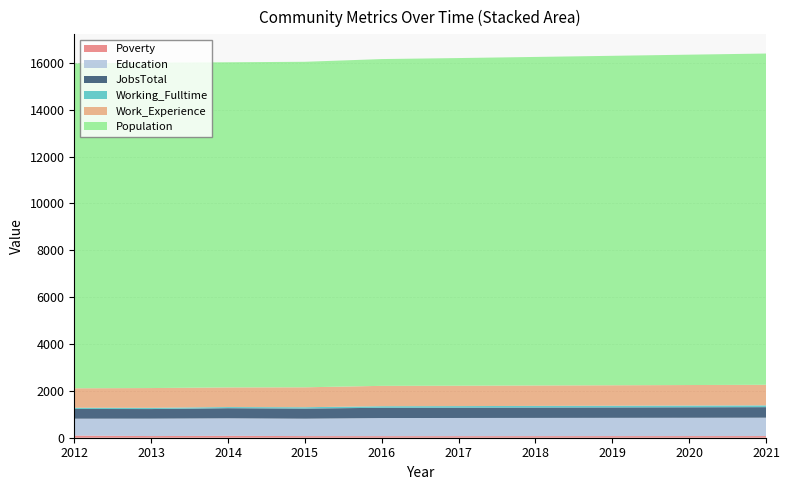

Reading left to right, list all the values displayed in this chart.

Poverty: 2012=92	2013=71	2014=81	2015=69	2016=67	2017=67	2018=68	2019=69	2020=70	2021=71
Education: 2012=721	2013=744	2014=748	2015=744	2016=773	2017=776	2018=778	2019=780	2020=782	2021=785
JobsTotal: 2012=414	2013=409	2014=431	2015=432	2016=438	2017=439	2018=442	2019=444	2020=447	2021=449
Working_Fulltime: 2012=54	2013=53	2014=49	2015=57	2016=67	2017=68	2018=70	2019=72	2020=74	2021=76
Work_Experience: 2012=829	2013=843	2014=838	2015=850	2016=869	2017=870	2018=872	2019=874	2020=876	2021=878
Population: 2012=13863	2013=13893	2014=13879	2015=13895	2016=13949	2017=13986	2018=14024	2019=14063	2020=14102	2021=14140